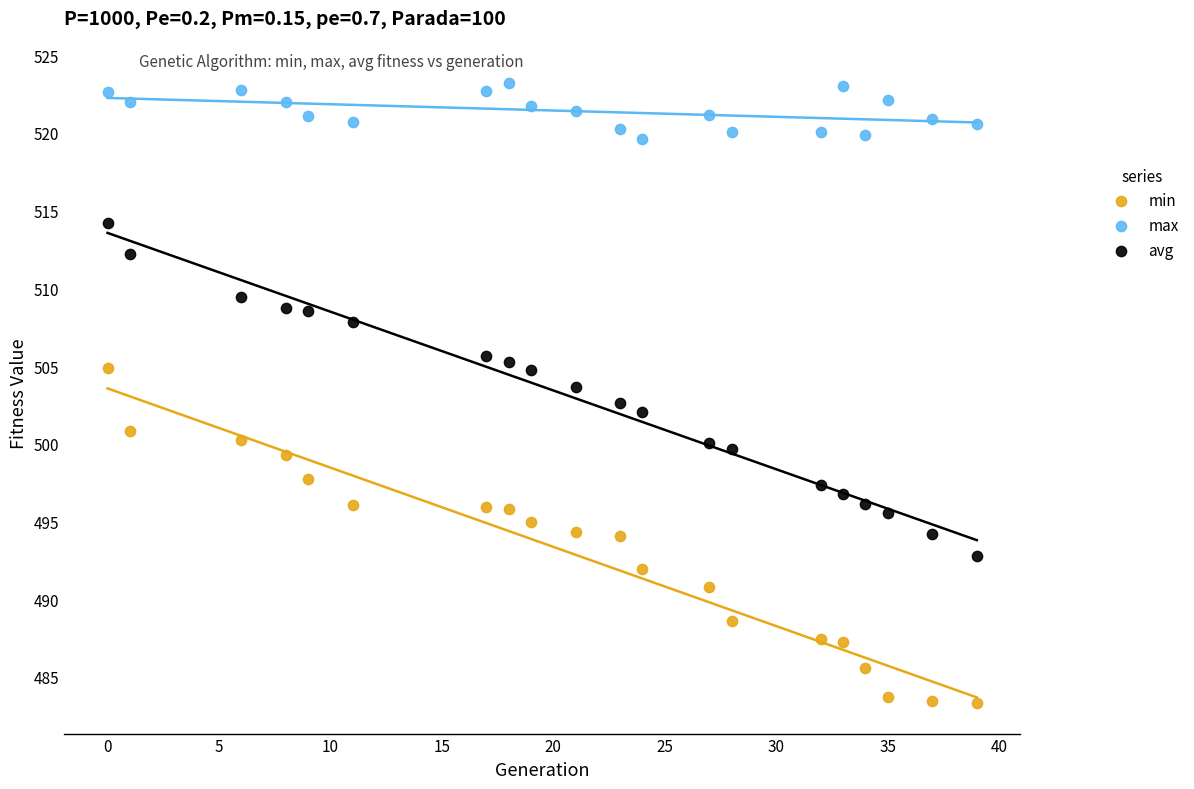

What are all the series names shown in the legend?

min, max, avg